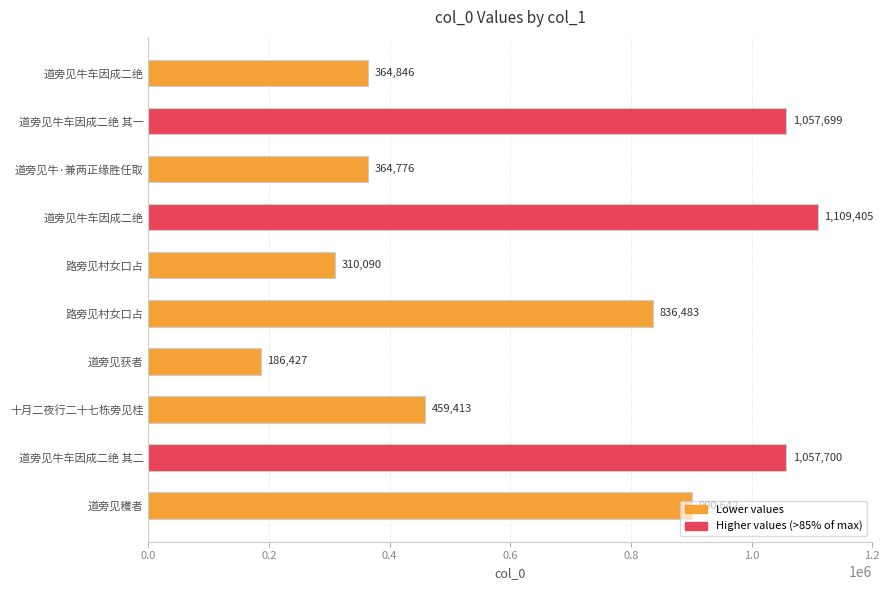

How many distinct data groups are displayed?

1